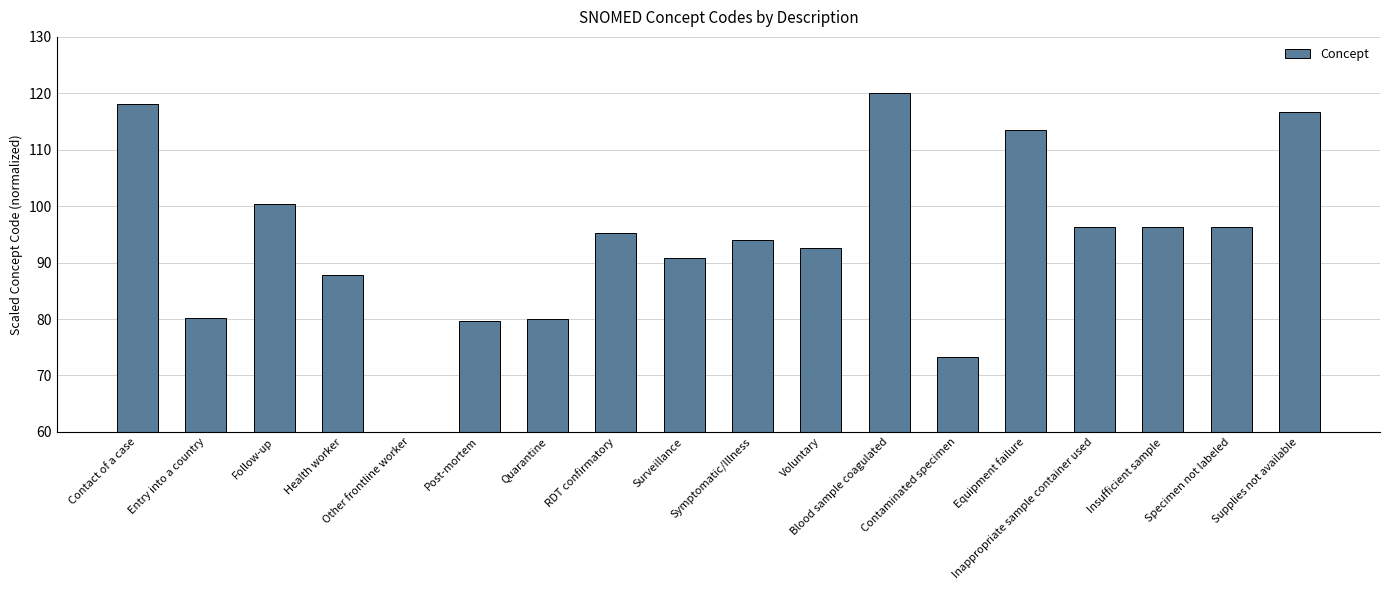

How many values exceed 95?

9